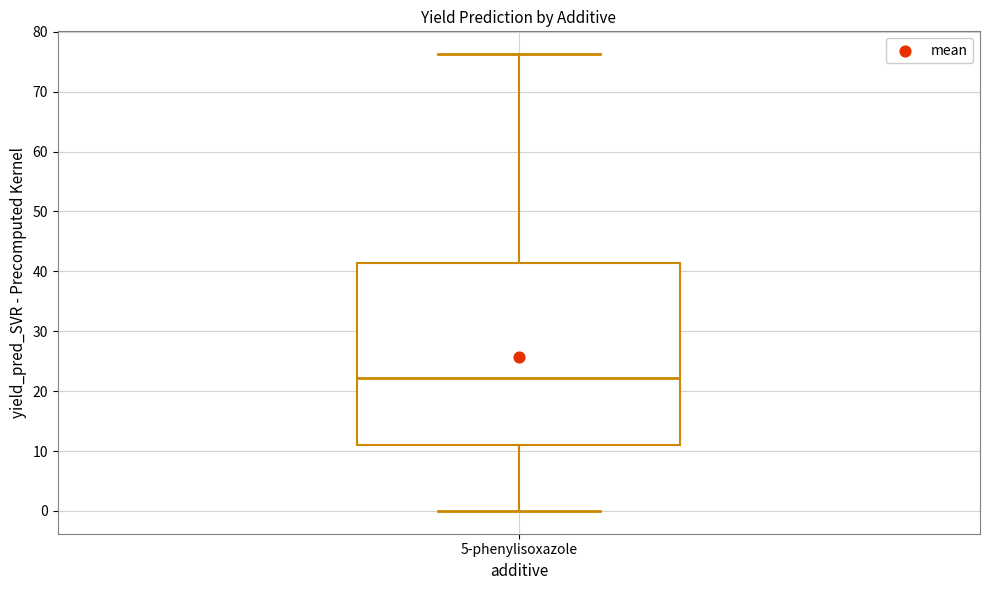

Read this box plot against the y-axis: the position of the median line, the range covered by the box, and the ends of both whiskers. The values are not printed on the chart, so give them approximately, as read against the axis.

median 22, box 11 to 41, whiskers 0 to 76